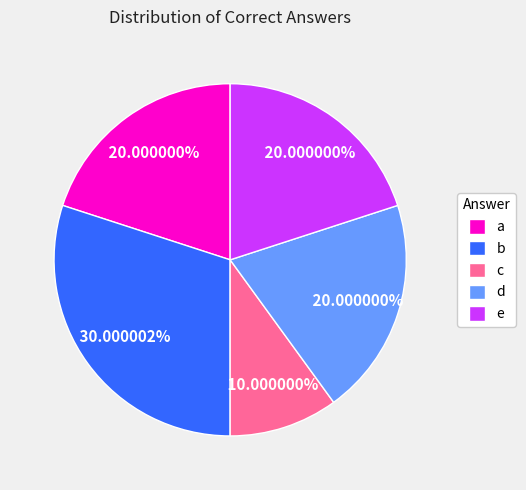

Do c and a together represent more than half of the pie?

No